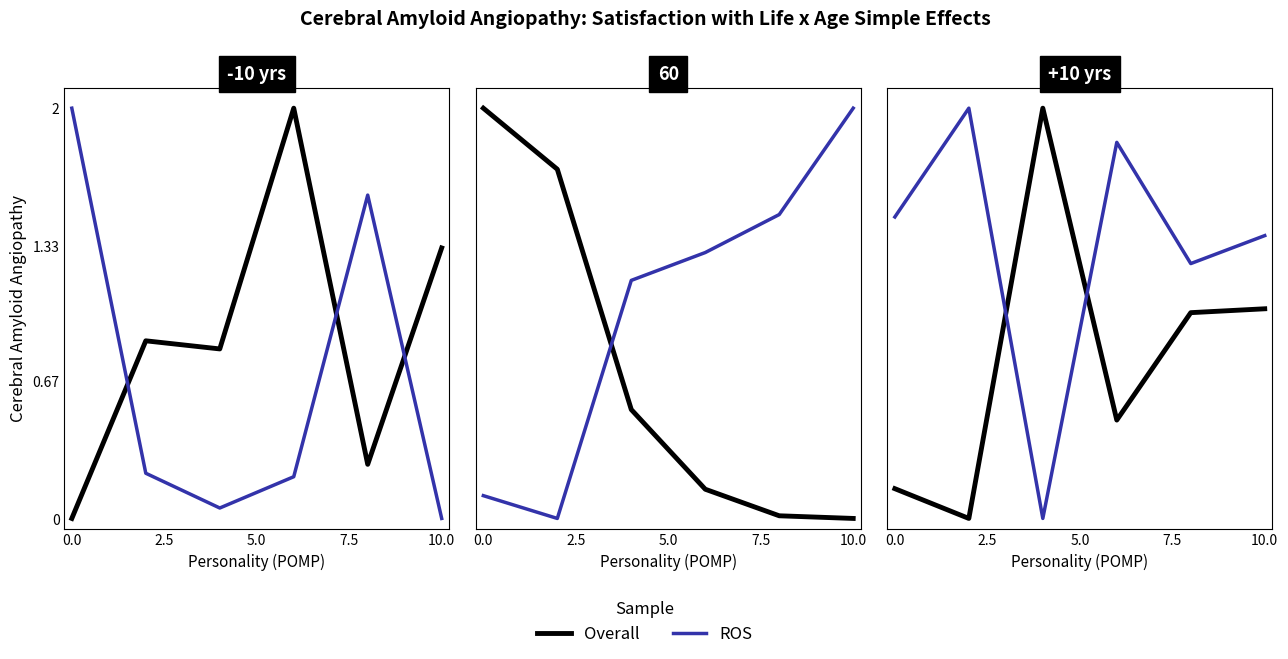

What is the label of the 3rd point from the left?

5.0